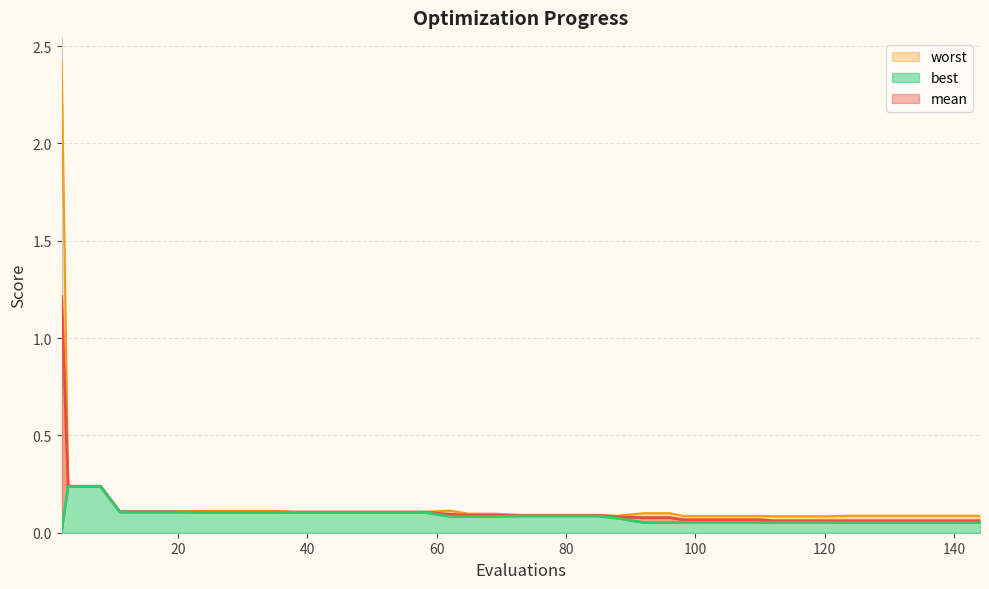

Reading left to right, what are all the values shown in this chart?

mean: 2=1.2	3=0.2	4=0.2	8=0.2	11=0.1	15=0.1	19=0.1	23=0.1	27=0.1	31=0.1	35=0.1	38=0.1	42=0.1	46=0.1	50=0.1	54=0.1	58=0.1	62=0.1	65=0.1	69=0.1	73=0.1	77=0.1	81=0.1	85=0.1	88=0.1	92=0.1	96=0.1	98=0.1	102=0.1	106=0.1	110=0.1	112=0.1	116=0.1	120=0.1	124=0.1	128=0.1	132=0.1	136=0.1	140=0.1	144=0.1
best: 2=0.0	3=0.2	4=0.2	8=0.2	11=0.1	15=0.1	19=0.1	23=0.1	27=0.1	31=0.1	35=0.1	38=0.1	42=0.1	46=0.1	50=0.1	54=0.1	58=0.1	62=0.1	65=0.1	69=0.1	73=0.1	77=0.1	81=0.1	85=0.1	88=0.1	92=0.1	96=0.1	98=0.1	102=0.1	106=0.1	110=0.1	112=0.1	116=0.1	120=0.1	124=0.1	128=0.1	132=0.1	136=0.1	140=0.1	144=0.1
worst: 2=2.4	3=0.2	4=0.2	8=0.2	11=0.1	15=0.1	19=0.1	23=0.1	27=0.1	31=0.1	35=0.1	38=0.1	42=0.1	46=0.1	50=0.1	54=0.1	58=0.1	62=0.1	65=0.1	69=0.1	73=0.1	77=0.1	81=0.1	85=0.1	88=0.1	92=0.1	96=0.1	98=0.1	102=0.1	106=0.1	110=0.1	112=0.1	116=0.1	120=0.1	124=0.1	128=0.1	132=0.1	136=0.1	140=0.1	144=0.1